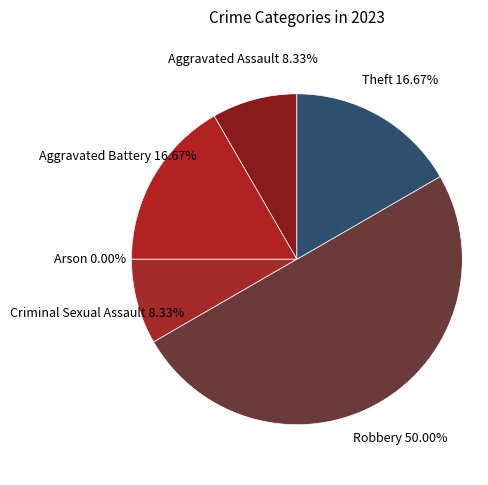

Which slice is the largest?

Robbery